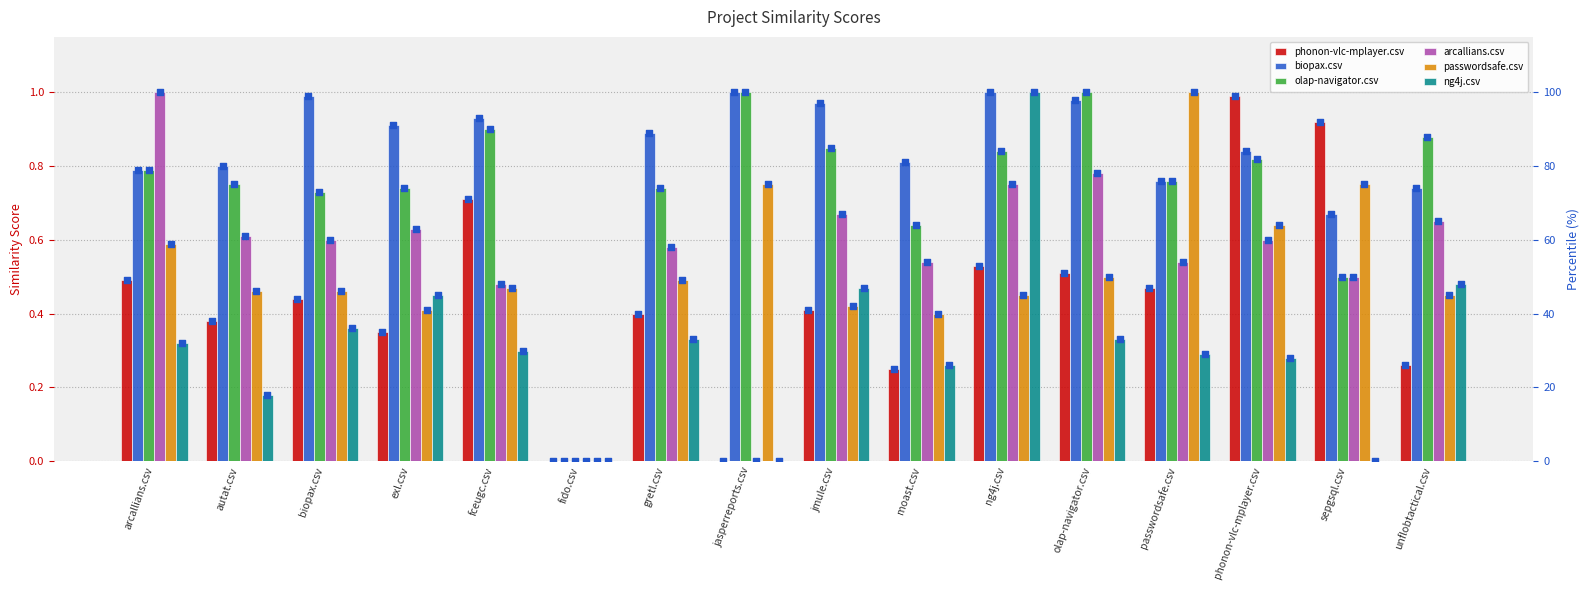

What are all the series names shown in the legend?

phonon-vlc-mplayer.csv, biopax.csv, olap-navigator.csv, arcallians.csv, passwordsafe.csv, ng4j.csv